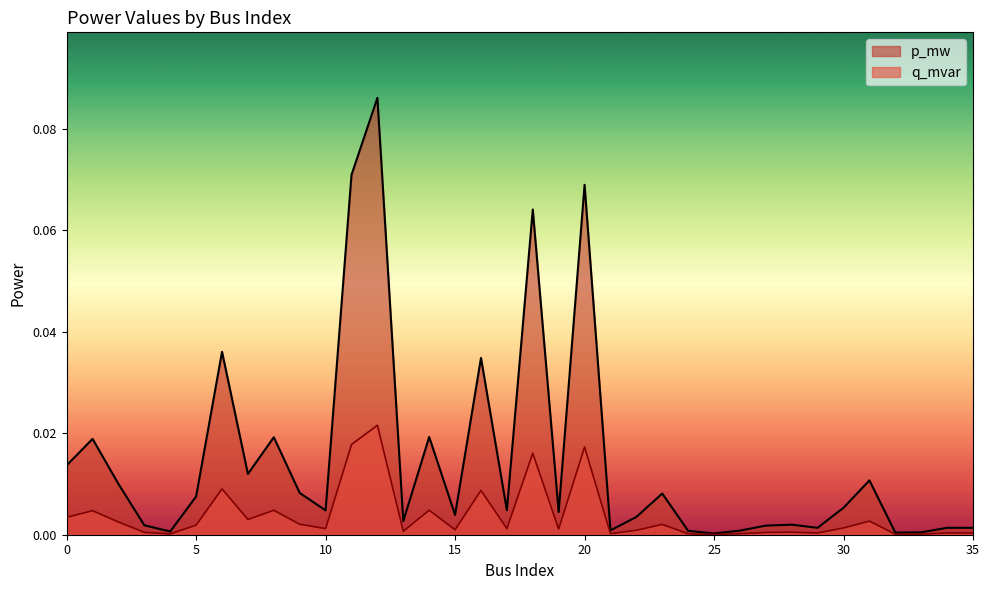

True or false: q_mvar and p_mw intersect in this chart.

False